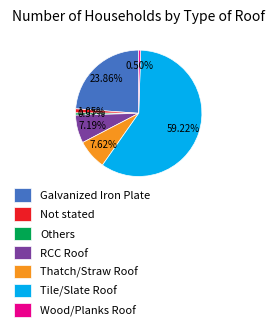

Approximately how many times larger is the value at Galvanized Iron Plate compared to Thatch/Straw Roof?

3.1